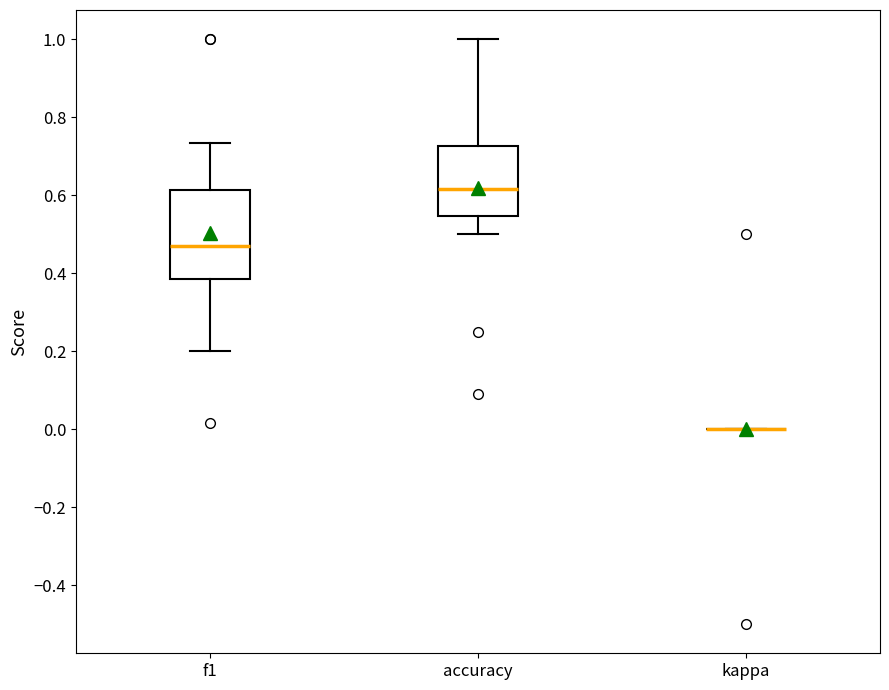

Where does the upper whisker of the box for f1 end on the y-axis? The values are not printed on the chart, so give them approximately, as read against the axis.

0.74